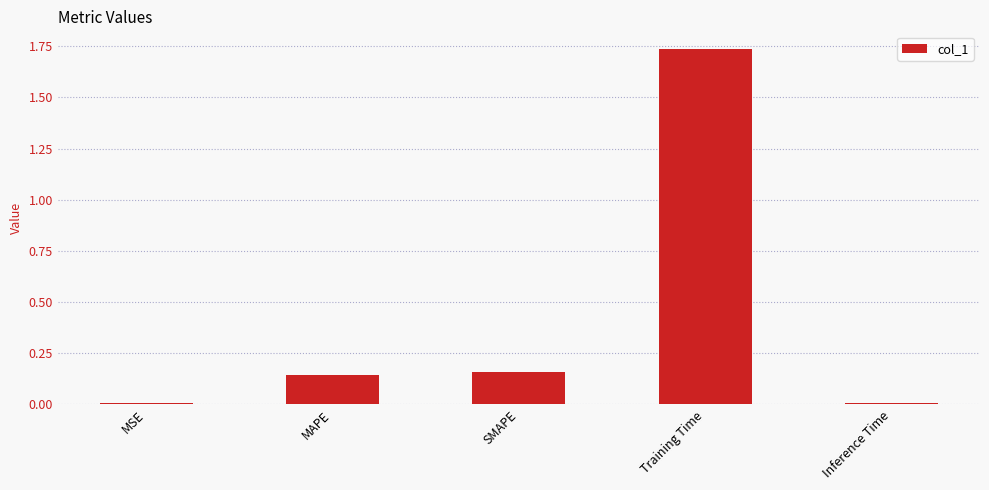

What position from the left is Inference Time?

5